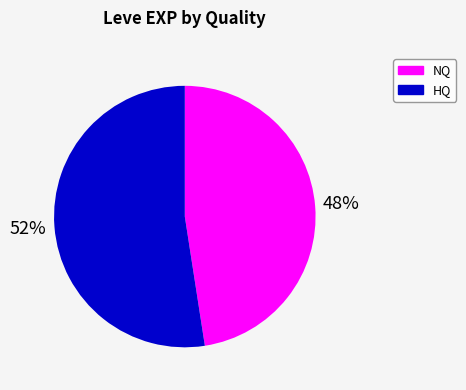

To the nearest percent, what is the average slice percentage?

50%